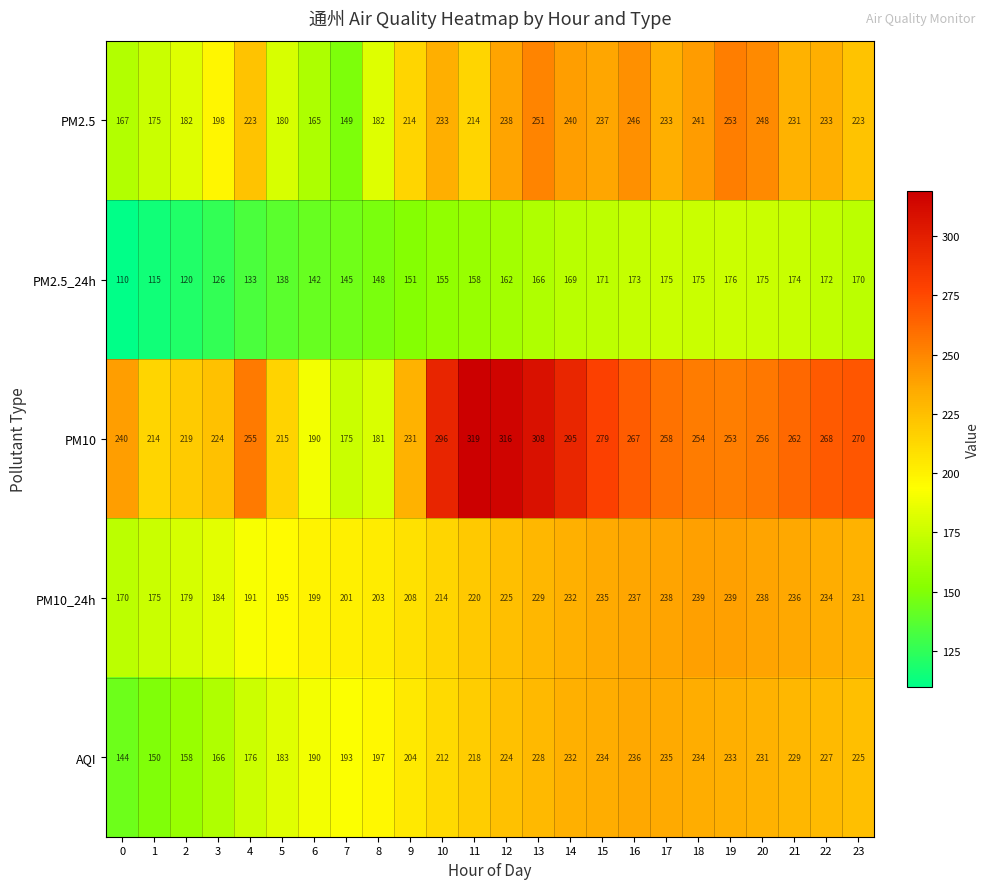

The value of PM10 at 13 is 308. True or false?

True